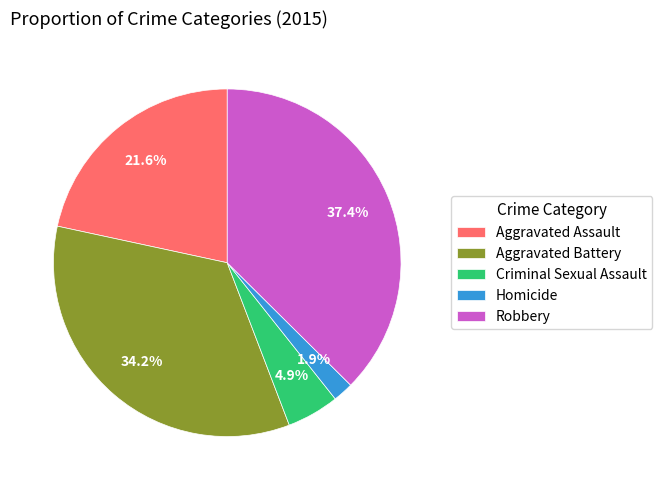

Which slice is the largest?

Robbery